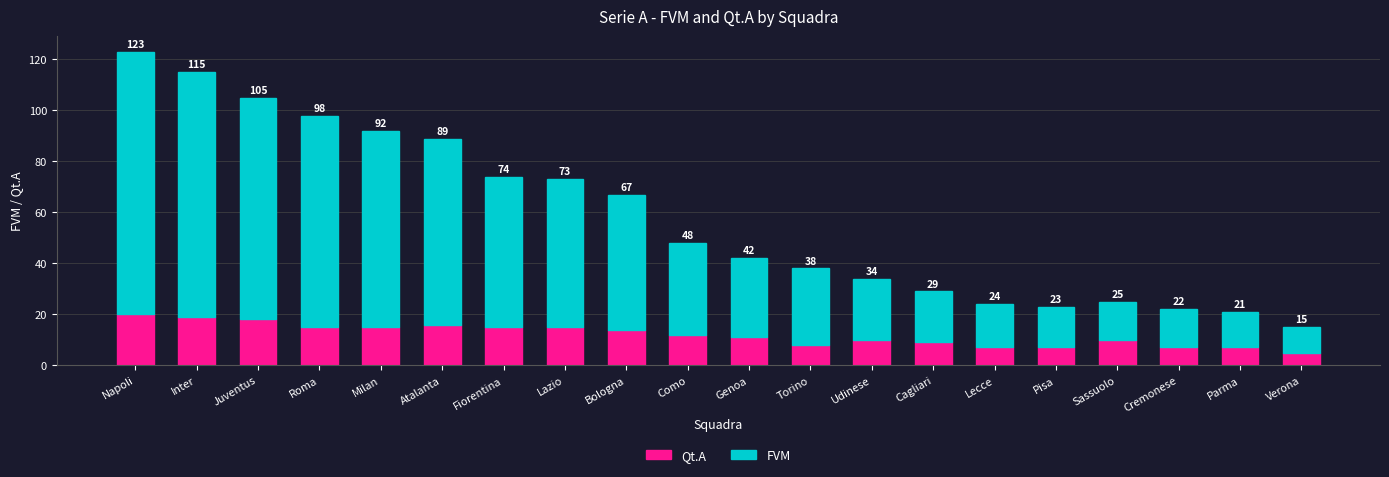

What are all the series names shown in the legend?

Qt.A, FVM